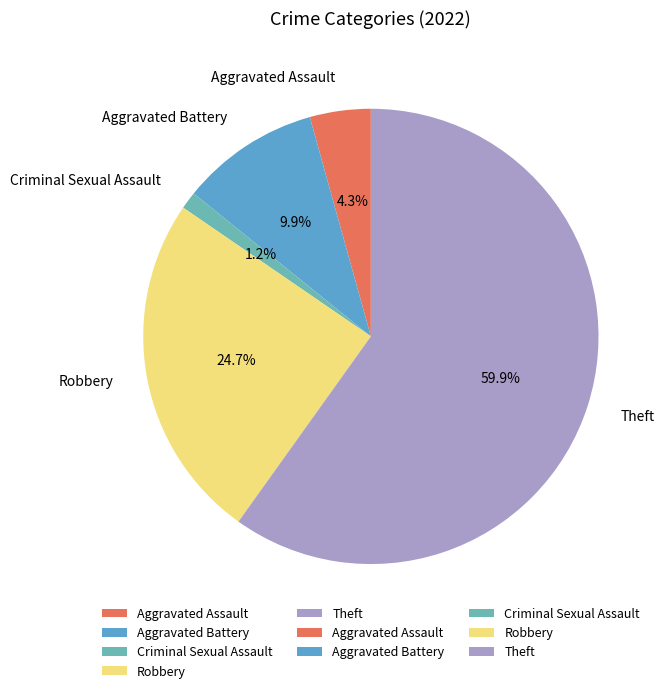

Combined, do Aggravated Assault and Theft account for over 50%?

Yes